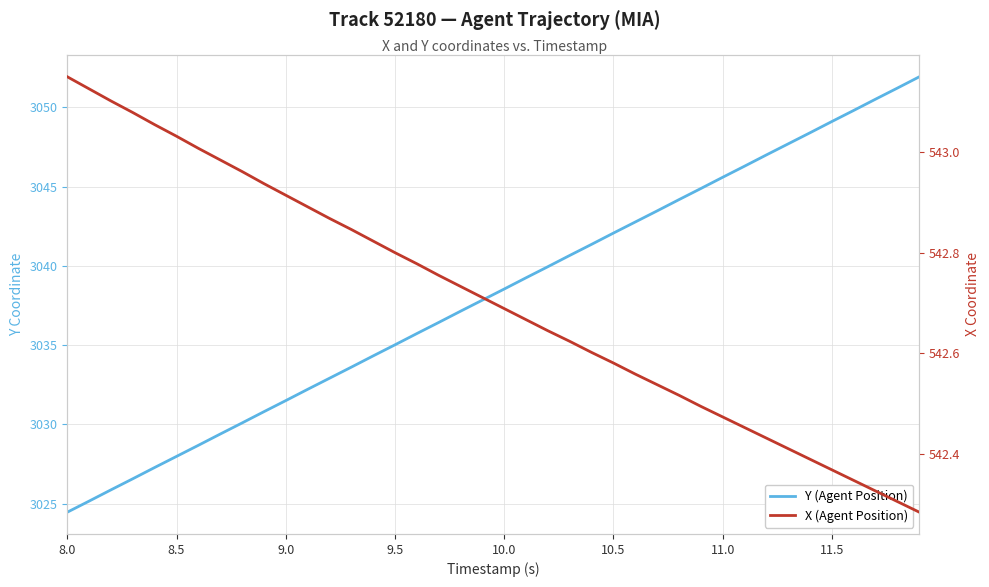

What are all the series names shown in the legend?

Y (Agent Position), X (Agent Position)